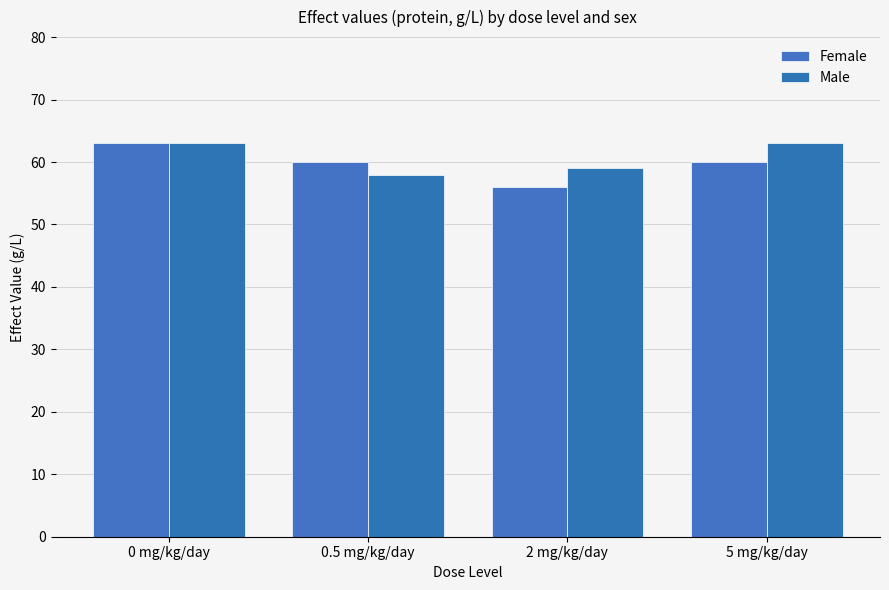

Rank the series at 2 mg/kg/day from lowest to highest value.

Female, Male